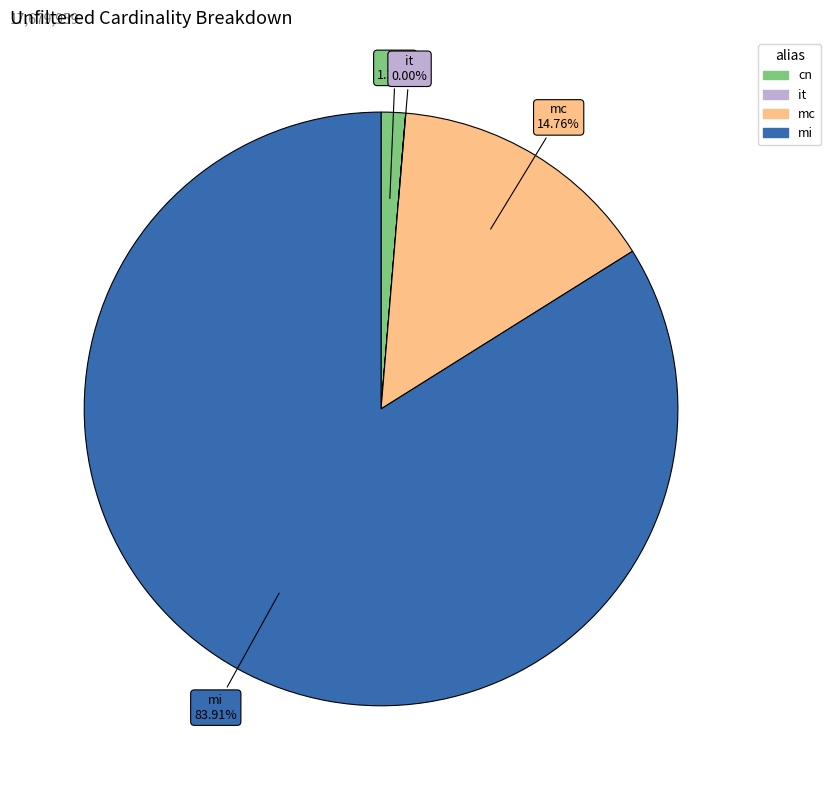

To the nearest percent, what portion does mi represent?

84%